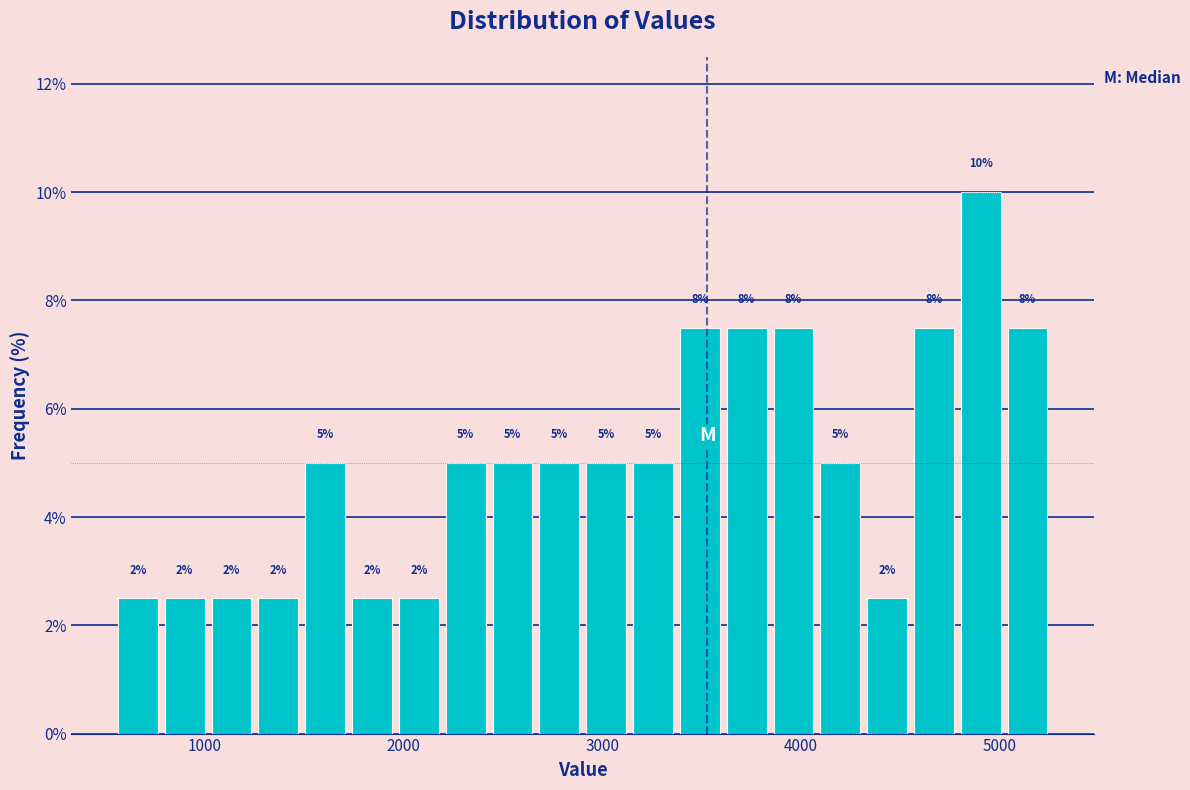

Around what value on the x-axis is the tallest bar? Give the approximate position of its centre, as read against the axis.

4900